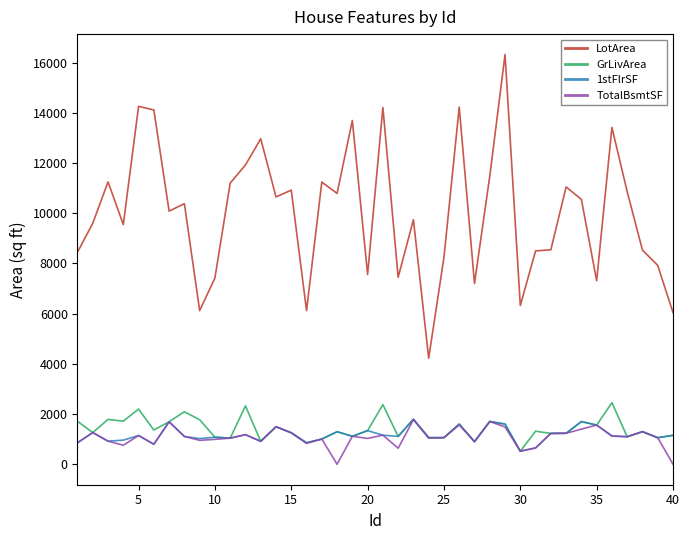

How many series are shown in this chart?

4